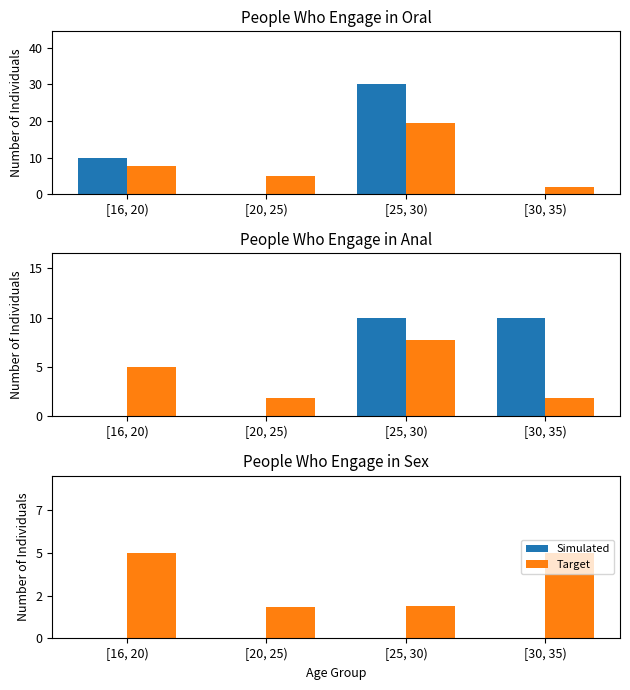

Rank the series by their average value, from lowest to highest.

Simulated, Target